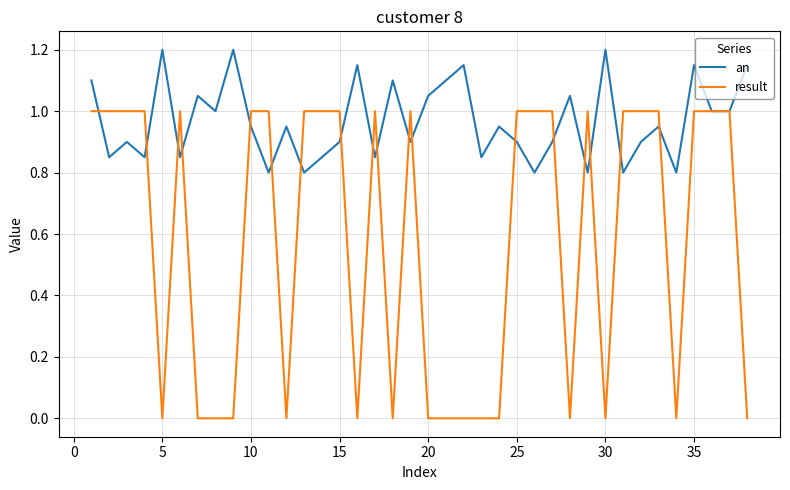

Which series has the largest range (max minus min)?

result